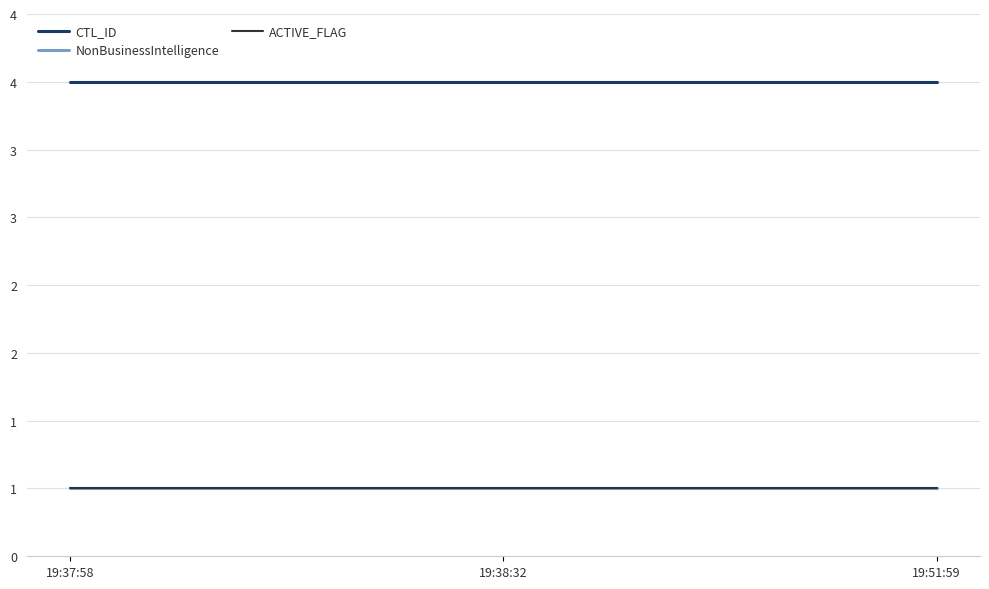

Which category has the lowest value in the ACTIVE_FLAG series?

19:37:58